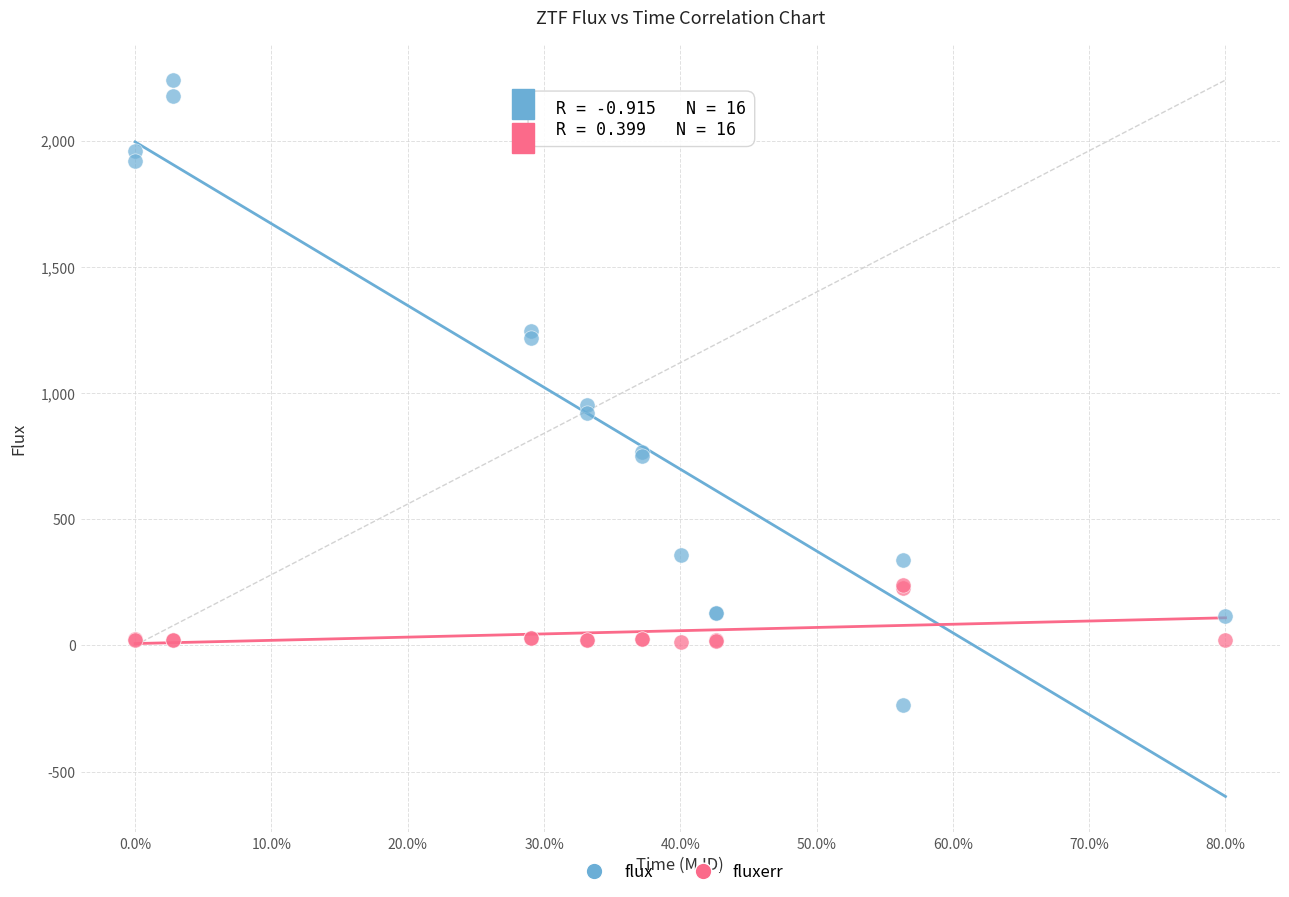

Which series has the largest Y range (max minus min)?

flux